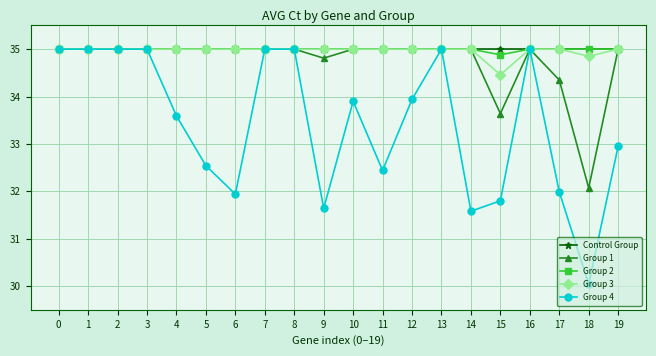

What is the value of the Group 2 point at the 1st from the left?

35.0